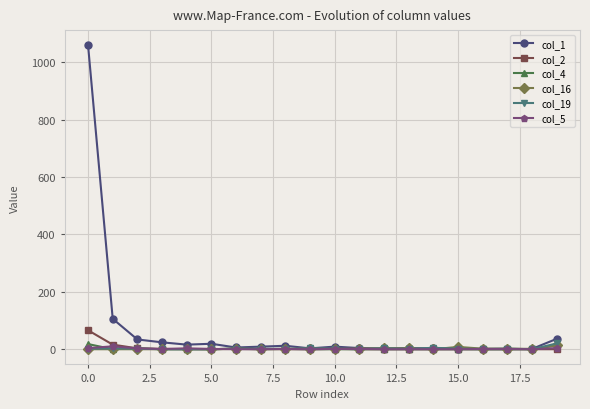

How many series are shown in this chart?

6